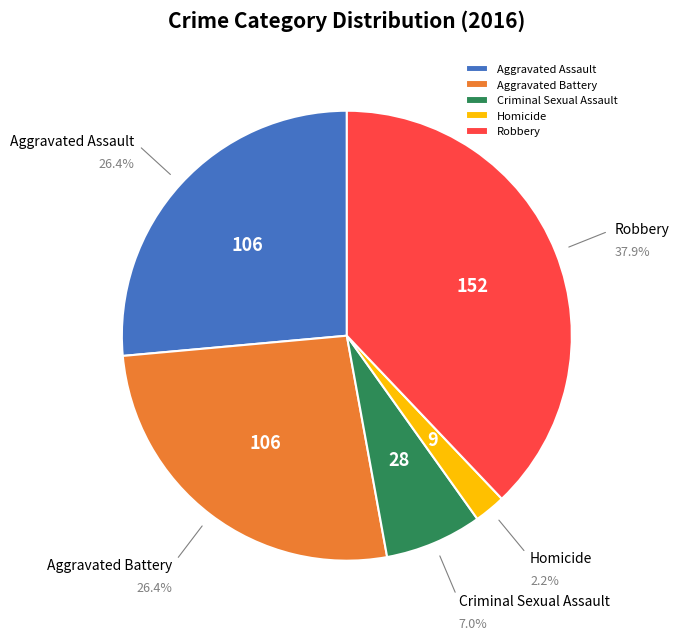

Which has a higher value, Aggravated Battery or Robbery?

Robbery